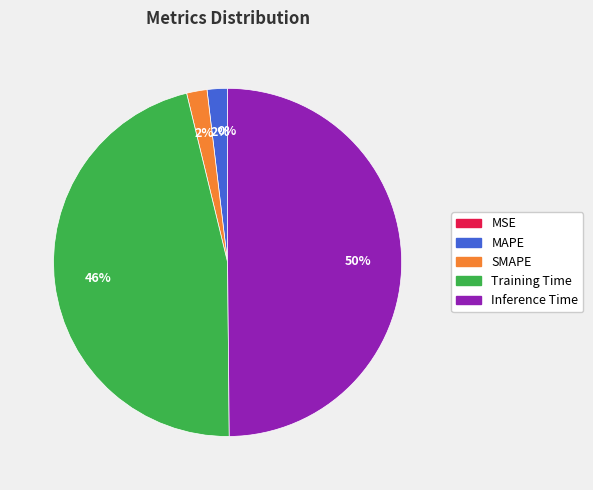

To the nearest percent, what is the combined percentage of Training Time and MAPE?

48%